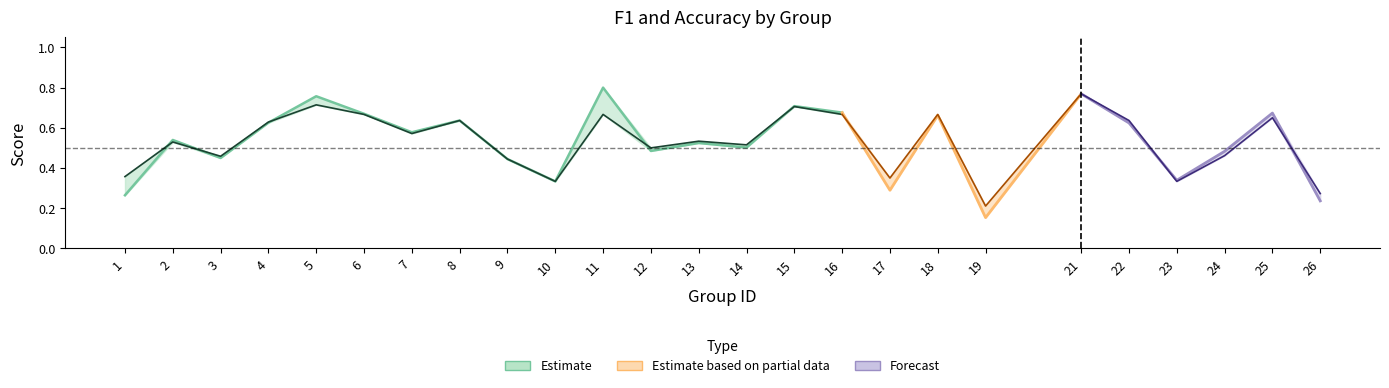

At 4, list the series in order from largest to smallest.

accuracy, f1